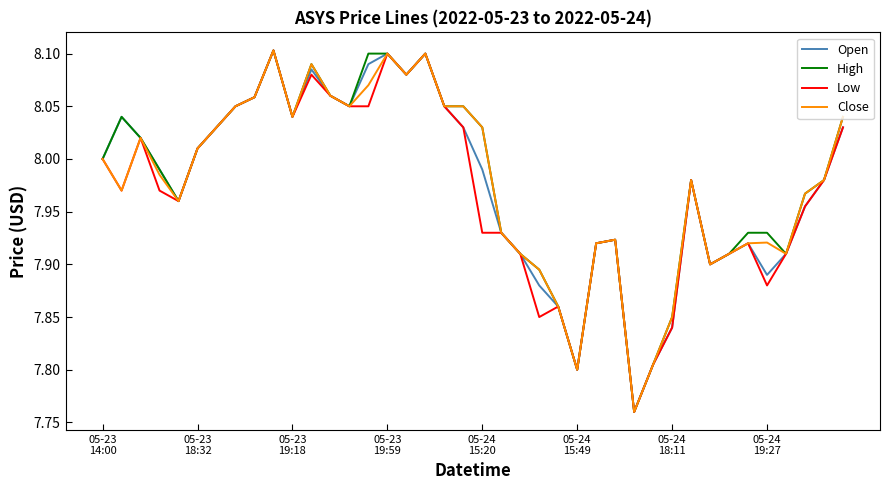

What are all the series names shown in the legend?

Open, High, Low, Close